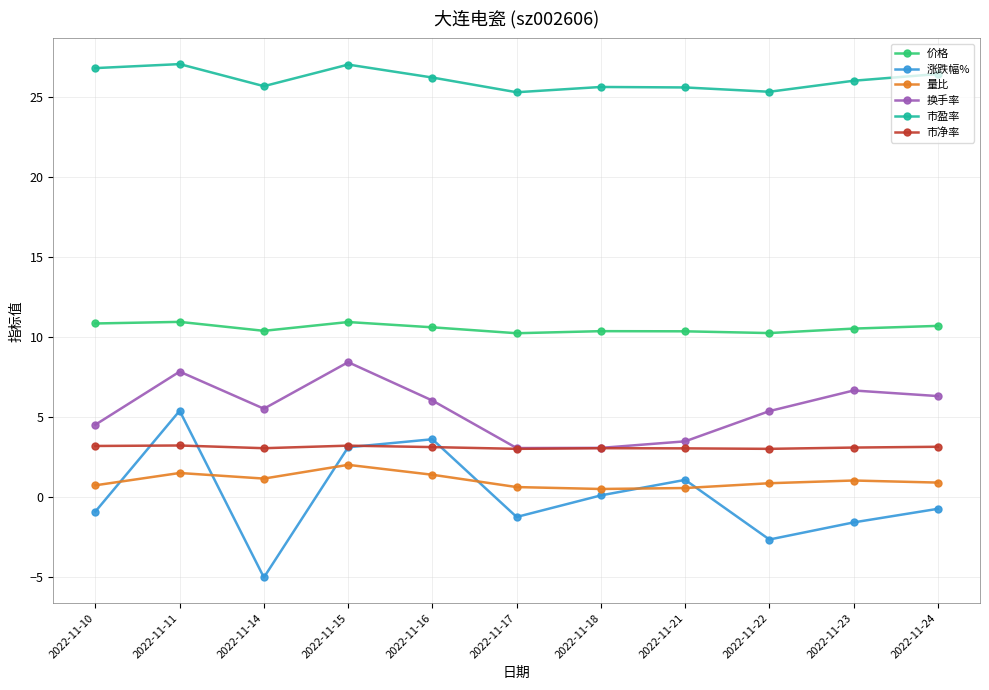

What is the value of the 换手率 point at the 7th from the left?

3.1